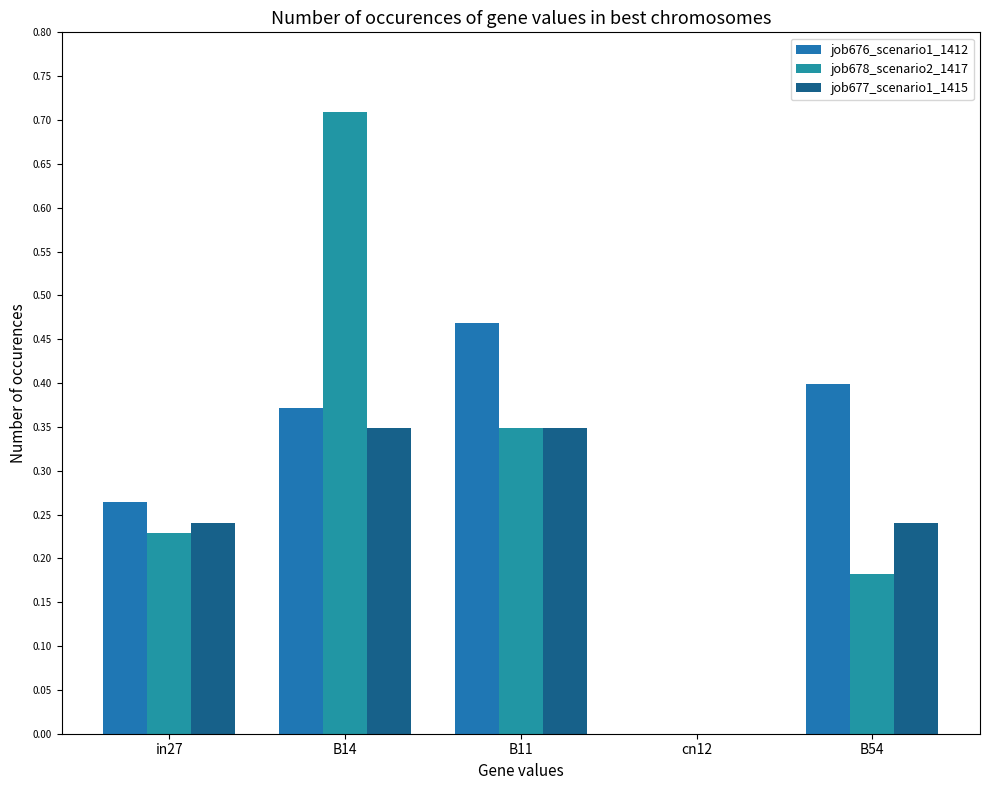

How many data points in job676_scenario1_1412 are above 0?

4